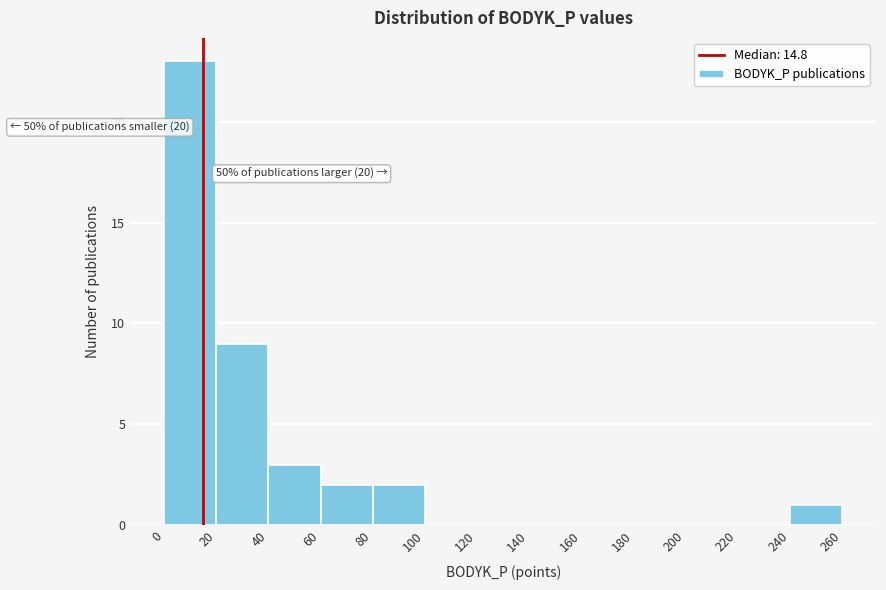

Which range on the x-axis has the tallest bar?

0 to 20